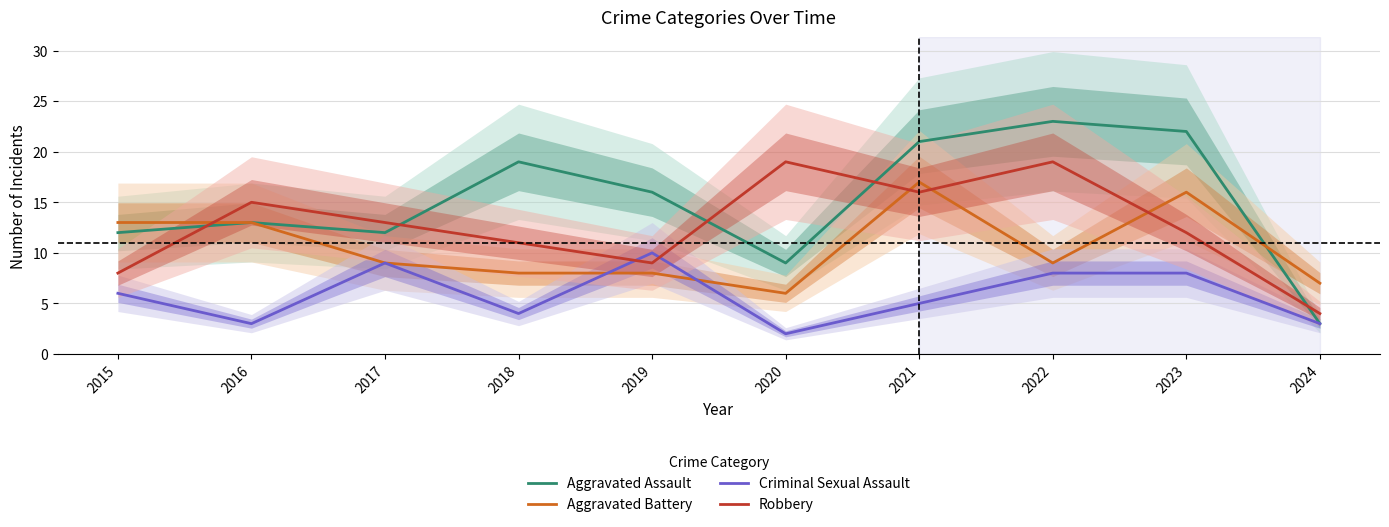

At which category is the sum across all series the highest?

2021